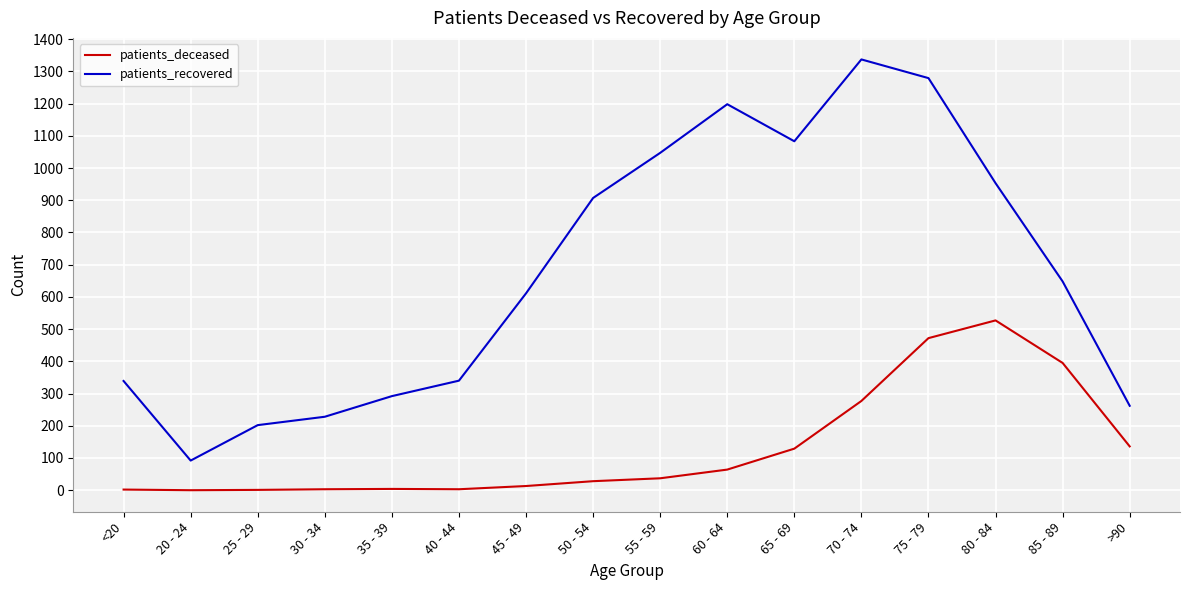

Which series changed the most between <20 and 75 - 79?

patients_recovered